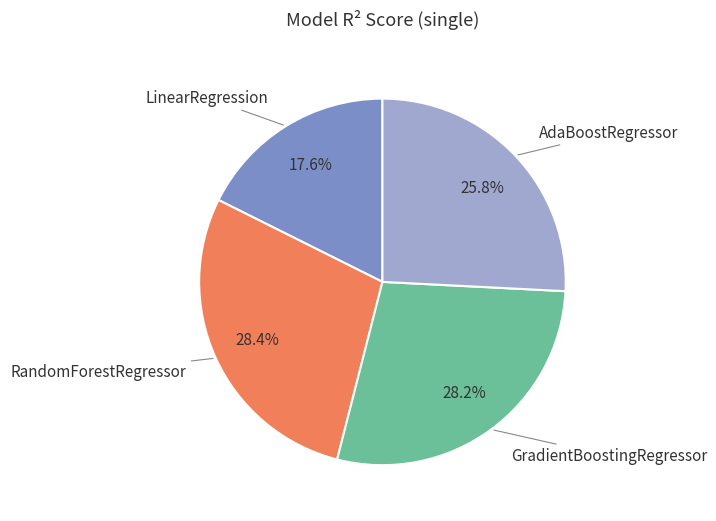

To the nearest percent, what is the difference between the RandomForestRegressor and LinearRegression slice percentages?

11%